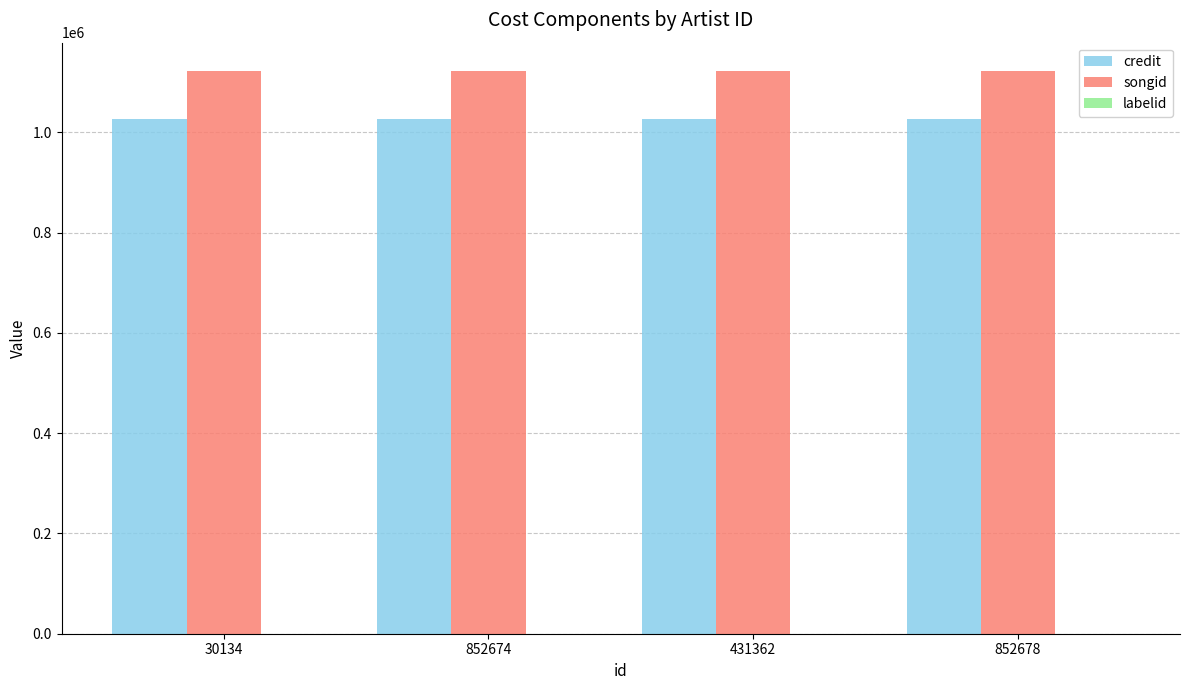

Which series has the largest total across all categories?

songid